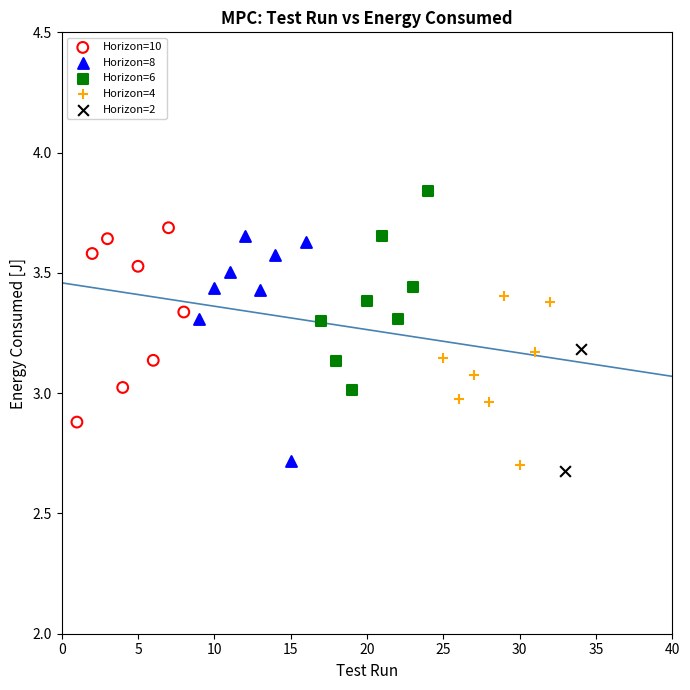

Which series reaches the minimum Y coordinate?

Horizon=2